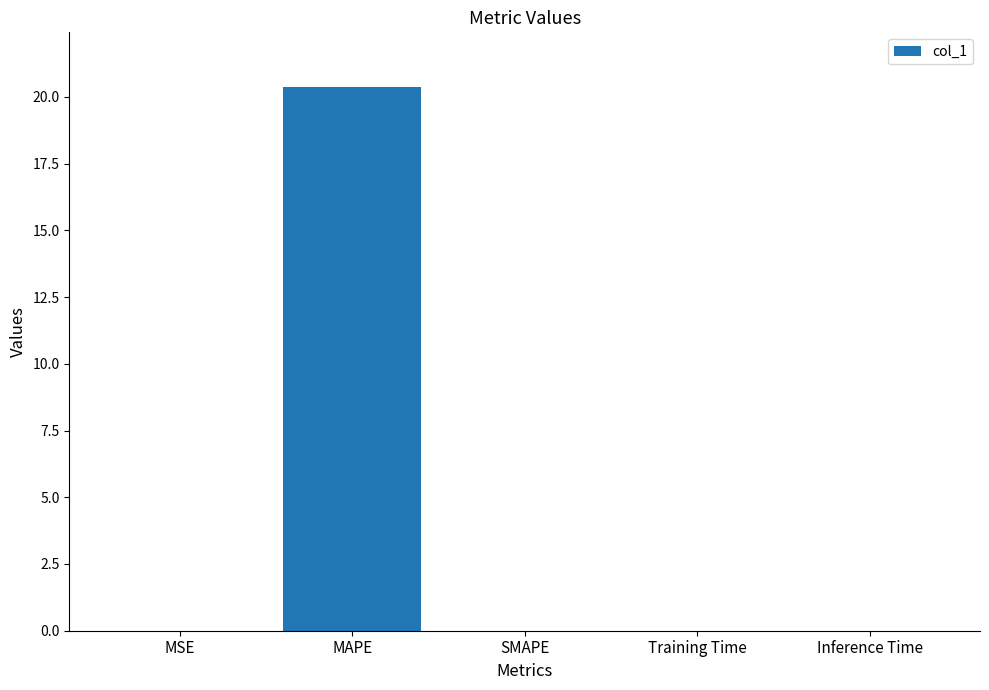

Which category has the highest value across all series?

MAPE